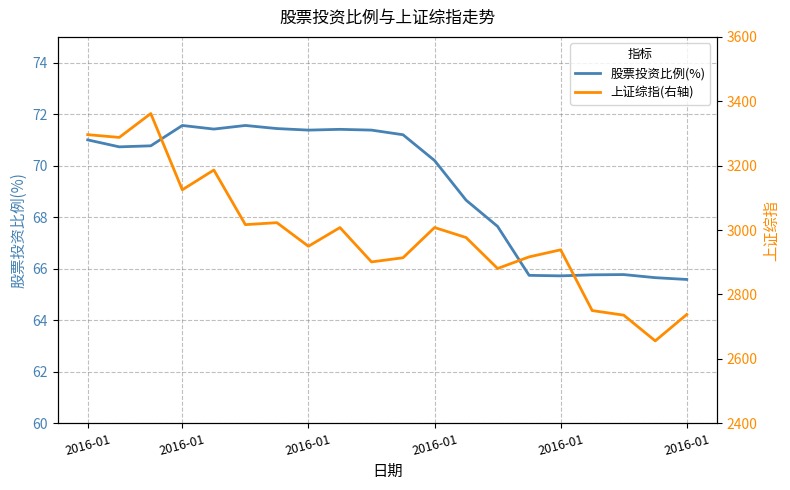

Reading right to left, list all the values displayed in this chart.

股票投资比例(%): 65.6	65.7	65.8	65.8	65.7	65.7	67.6	68.7	70.2	71.2	71.4	71.4	71.4	71.4	71.6	71.4	71.6	70.8	70.7	71.0
上证综指(右轴): 2737.6	2655.7	2735.6	2749.8	2938.5	2916.6	2880.5	2976.7	3007.7	2913.8	2901.0	3007.6	2949.6	3022.9	3016.7	3186.4	3125.0	3361.8	3287.7	3296.3